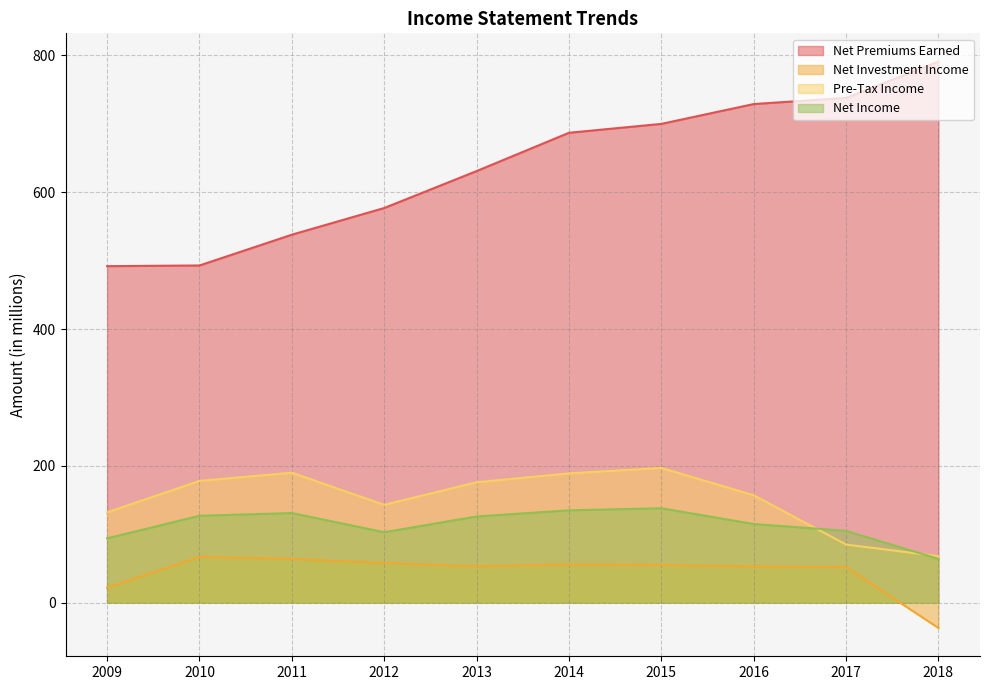

Which label corresponds to the smallest value in the chart?

2018